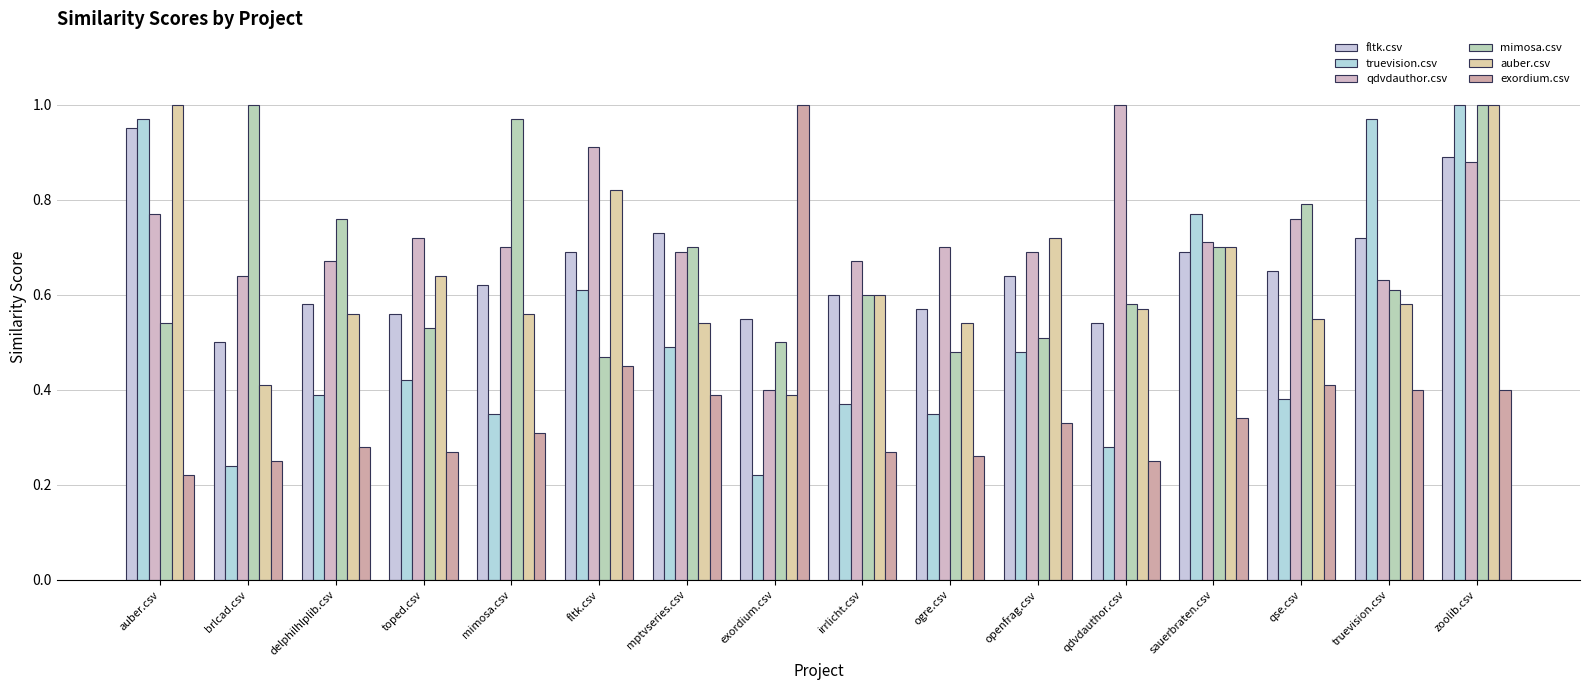

What is the greatest value displayed?

1.0